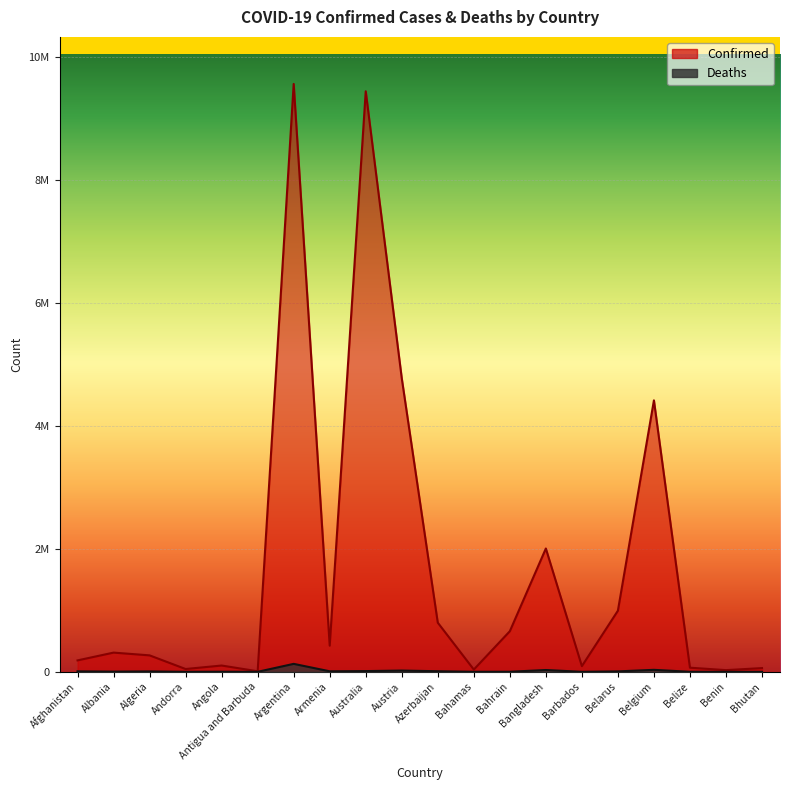

At which label does Confirmed first exceed 312375?

Argentina